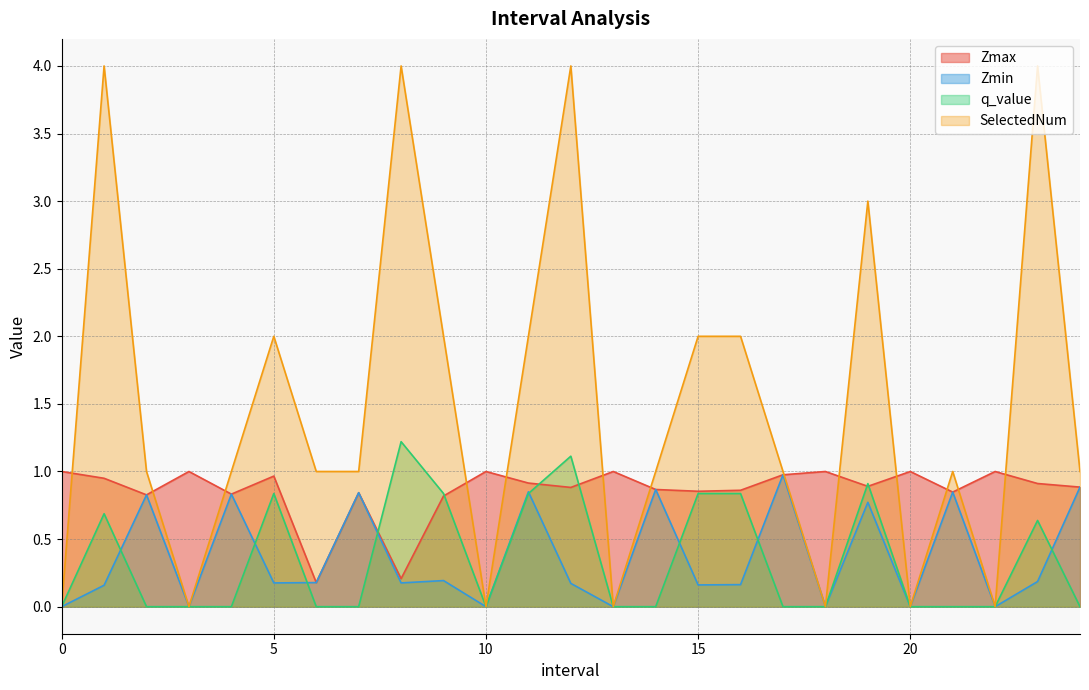

Where is the first local maximum for Zmin?

2.0